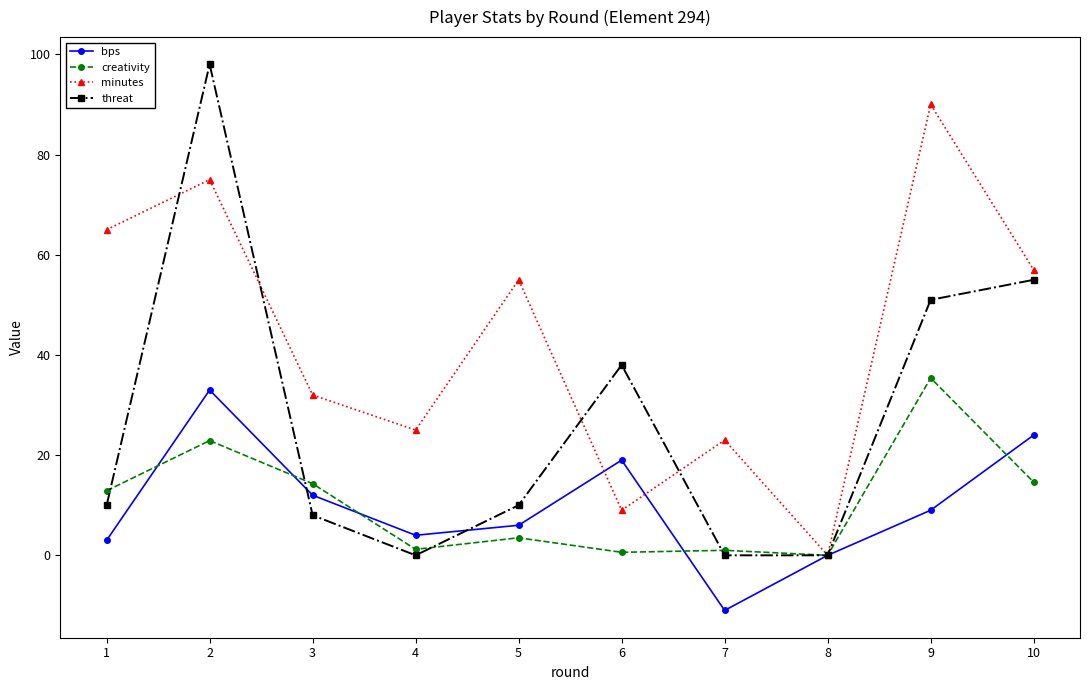

In minutes, how many points are higher than both neighbors (excluding endpoints)?

4